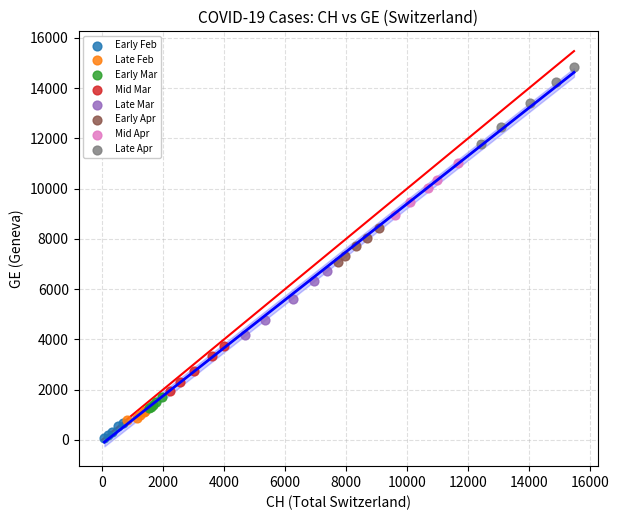

Which series reaches the maximum Y coordinate?

Late Apr